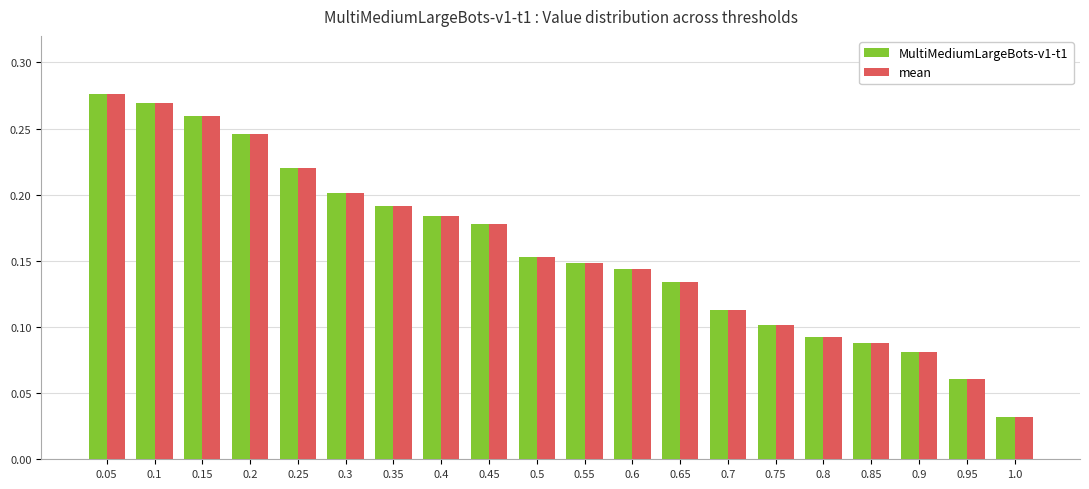

At how many categories does at least one series exceed 0?

20